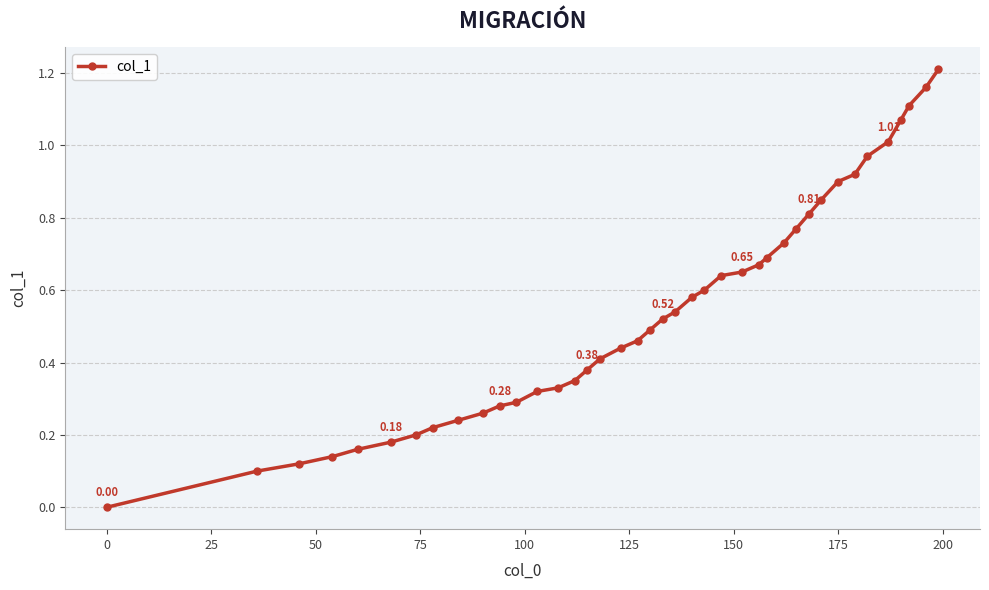

What is the sum of all values?

21.8